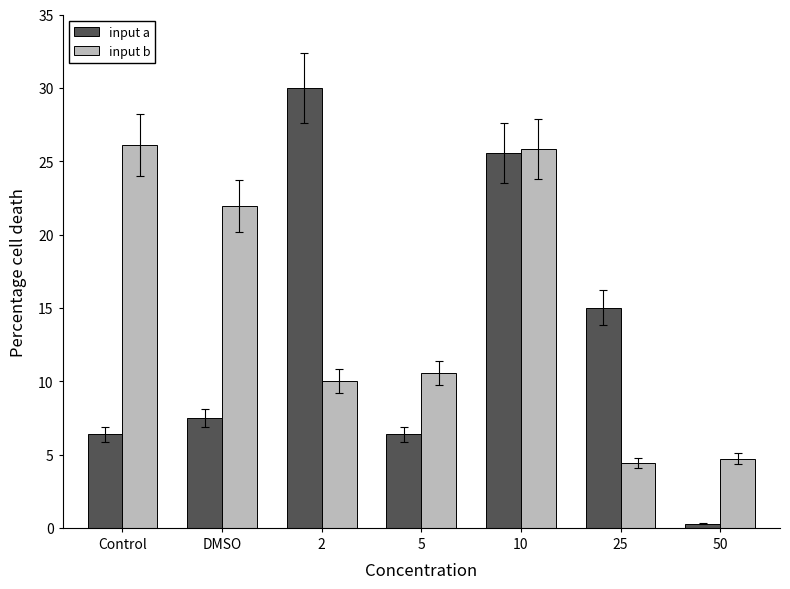

At which label does input b reach its minimum?

25